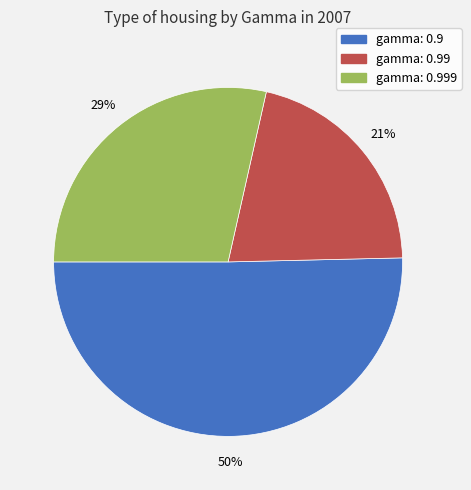

To the nearest percent, what is the difference between the largest and smallest slice percentages?

29%